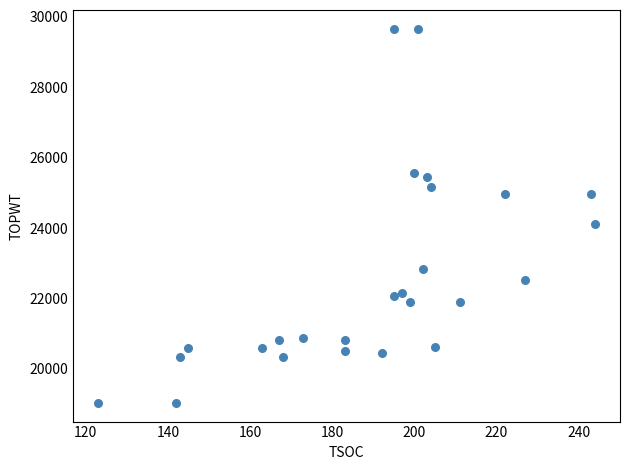

What Y value in the scatter plot is closest to 24350?

24130